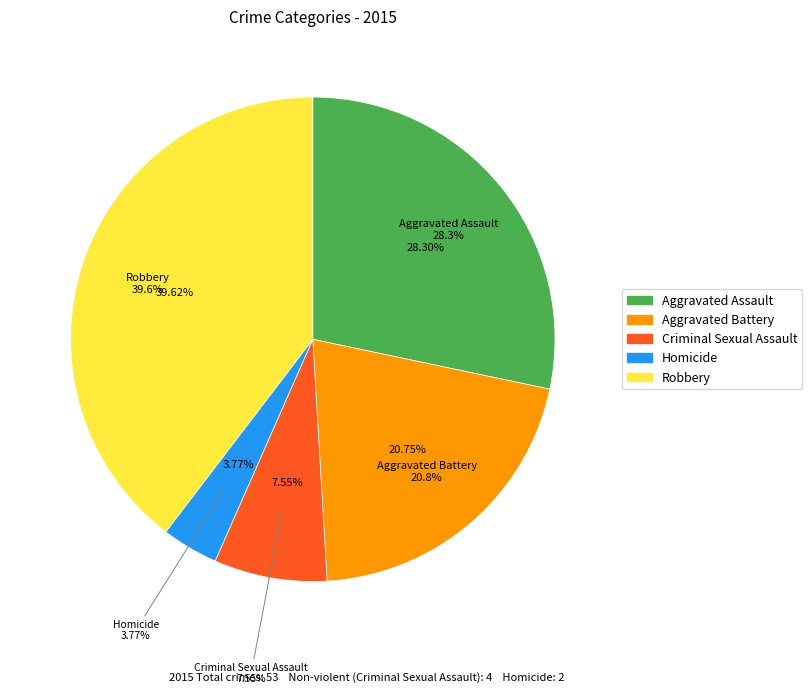

What portion of the pie excludes Robbery?

60.4%